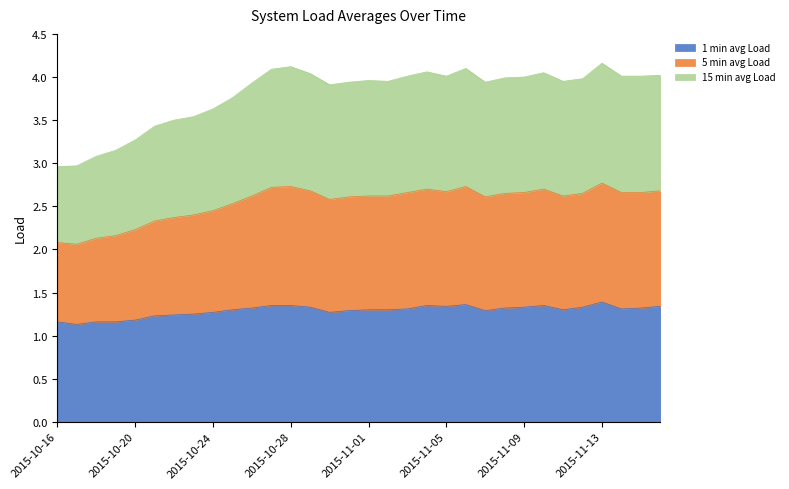

Count the number of data series in this chart.

3